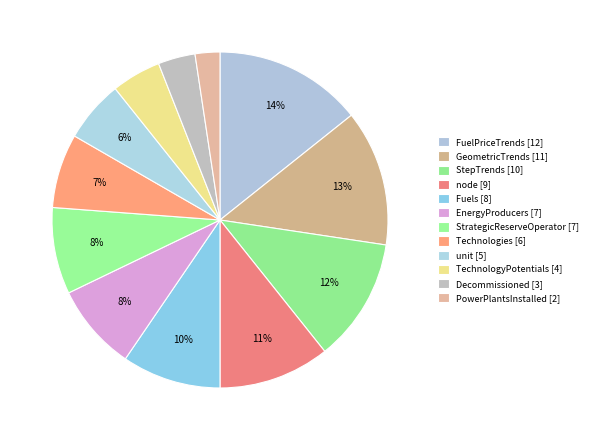

True or false: Decommissioned accounts for 4% of the total.

True